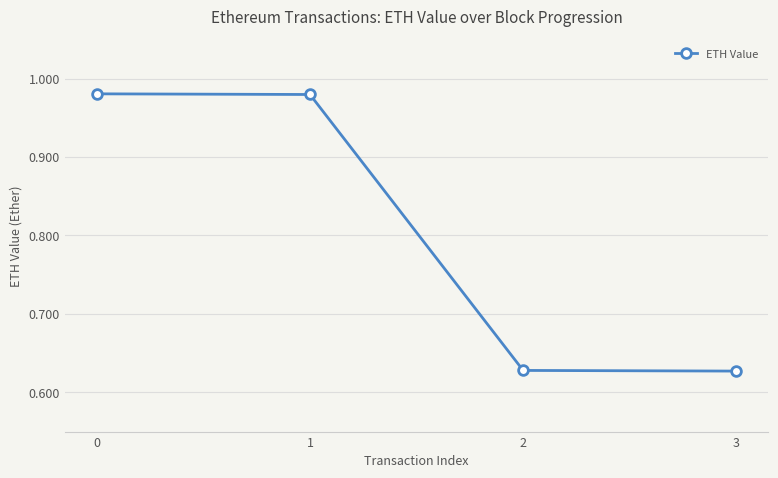

Does the chart have visible grid lines?

Yes